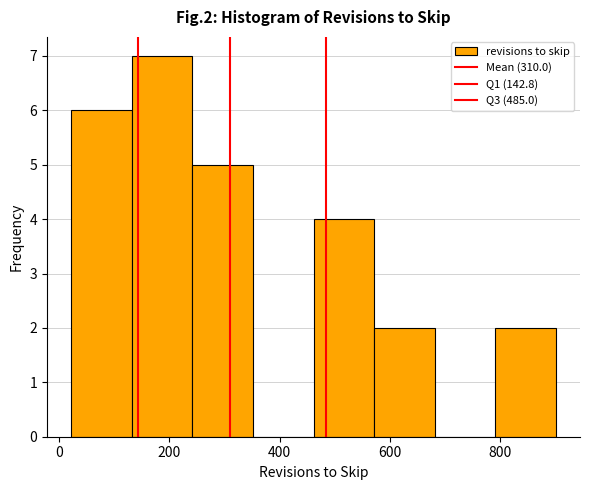

Reading left to right, transcribe this chart: for each bar, give the range it covers on the x-axis and its height. Neither the bar edges nor the heights are printed on the chart, so give them approximately, as read against the axes.

20 to 140: 6
140 to 240: 7
240 to 360: 5
360 to 460: 0
460 to 580: 4
580 to 680: 2
680 to 800: 0
800 to 900: 2